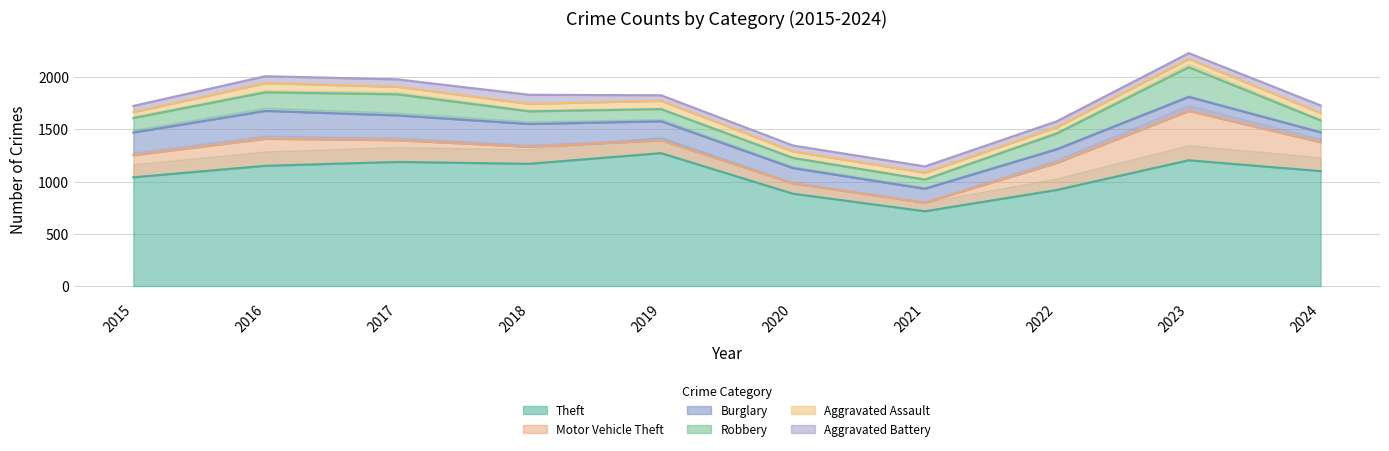

Reading right to left, list all the values displayed in this chart.

Theft: 1100	1204	920	716	884	1272	1170	1188	1151	1041
Motor Vehicle Theft: 276	472	259	82	99	123	163	208	259	212
Burglary: 95	134	130	133	146	182	218	237	266	216
Robbery: 114	284	151	88	97	116	121	202	178	139
Aggravated Assault: 71	79	61	66	62	80	72	72	88	56
Aggravated Battery: 72	56	56	60	57	53	86	71	66	60